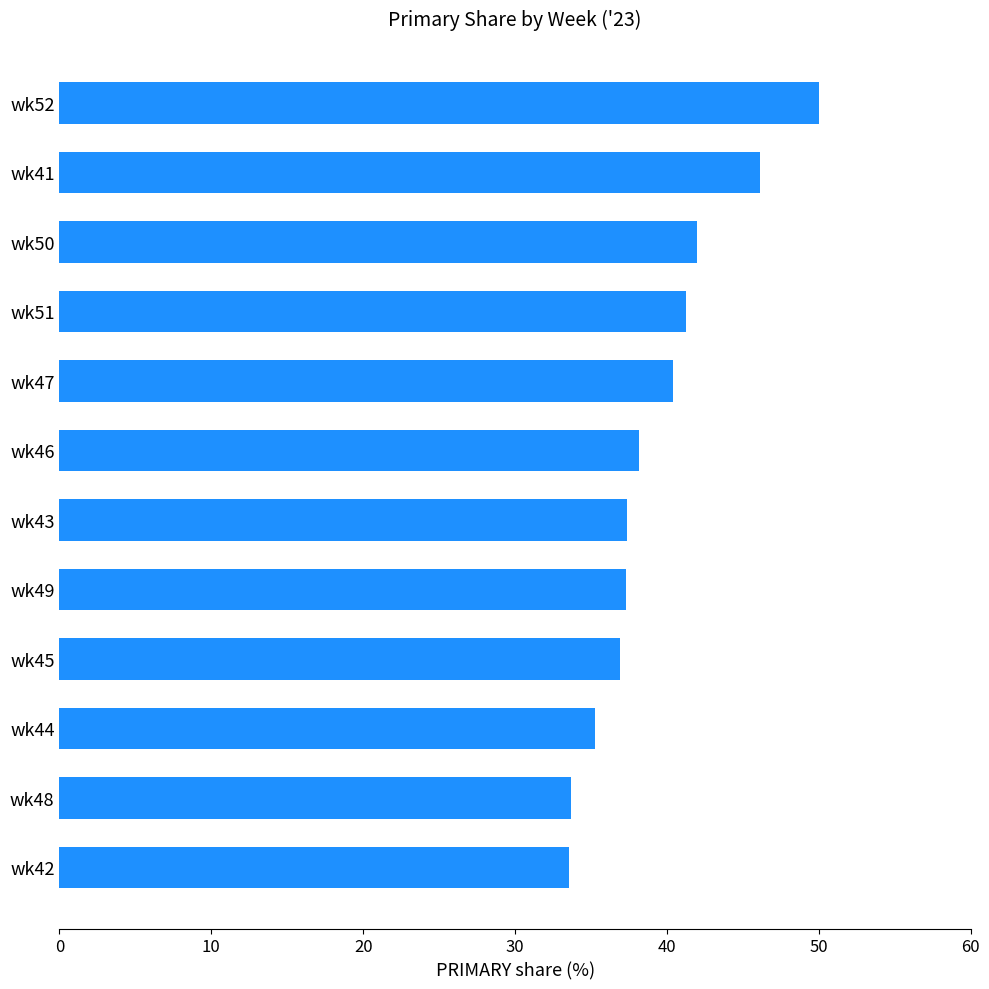

How many series are shown in this chart?

1